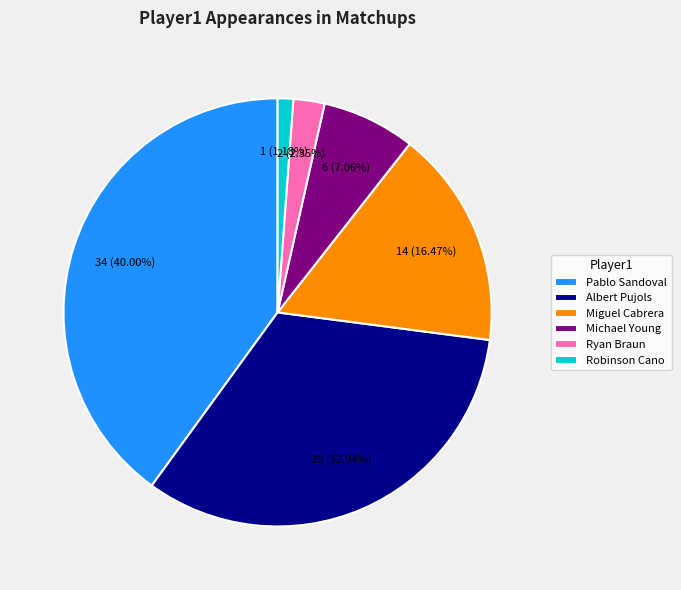

To the nearest percent, what is the average slice percentage?

17%